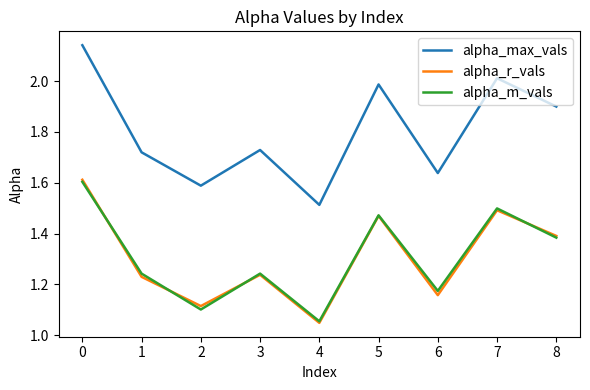

True or false: alpha_m_vals and alpha_max_vals intersect in this chart.

False